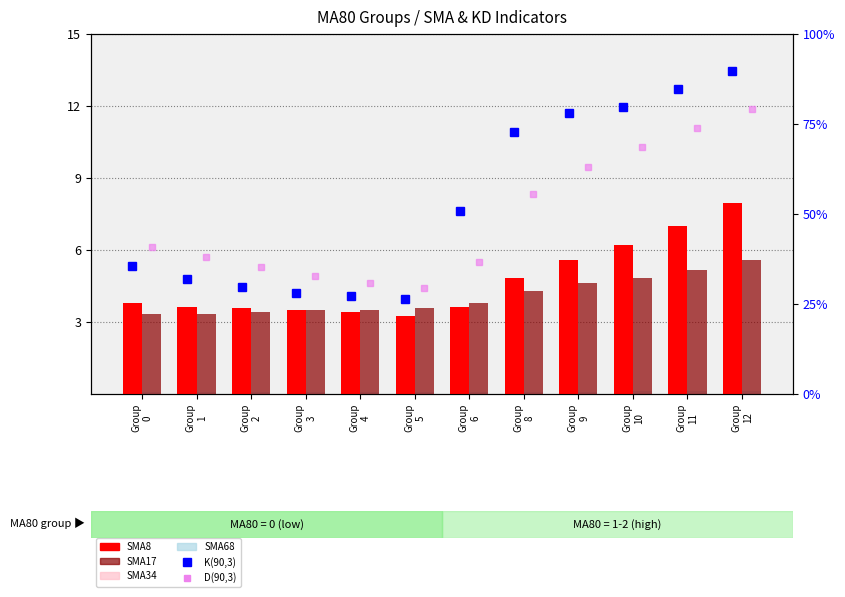

Rank the series by their maximum value, from highest to lowest.

K(90,3), D(90,3), SMA8, SMA17, SMA34, SMA68